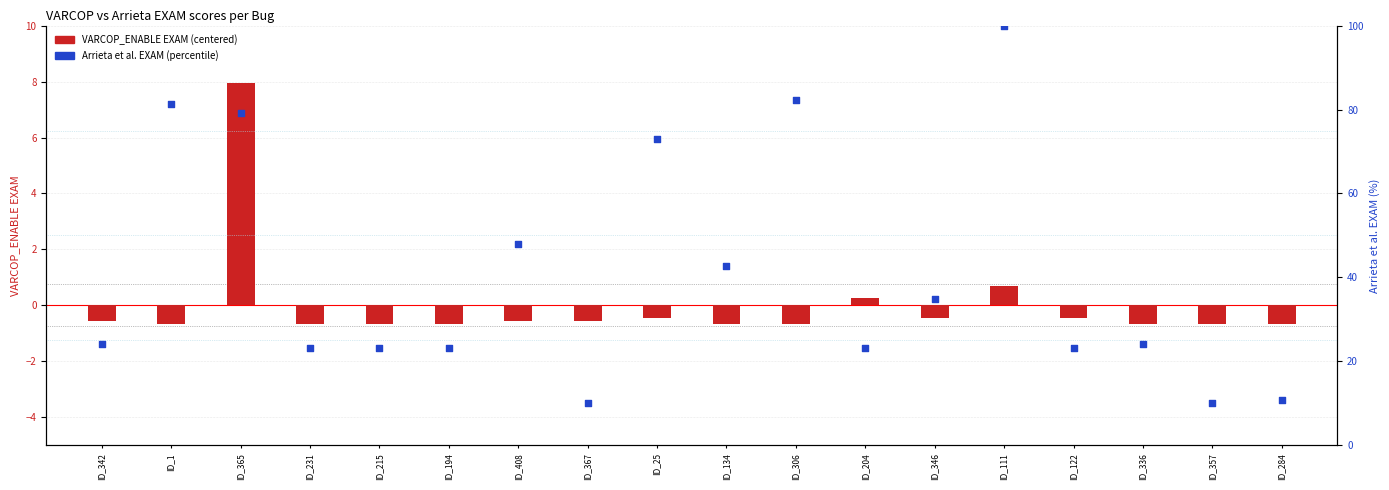

Which series has the largest total across all categories?

Arrieta et al. EXAM